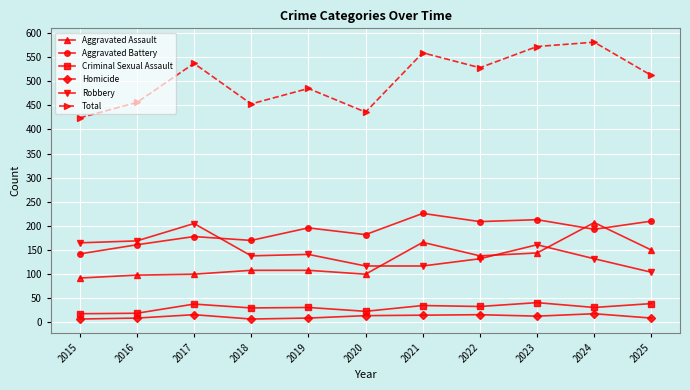

Which series has the largest total across all categories?

Total